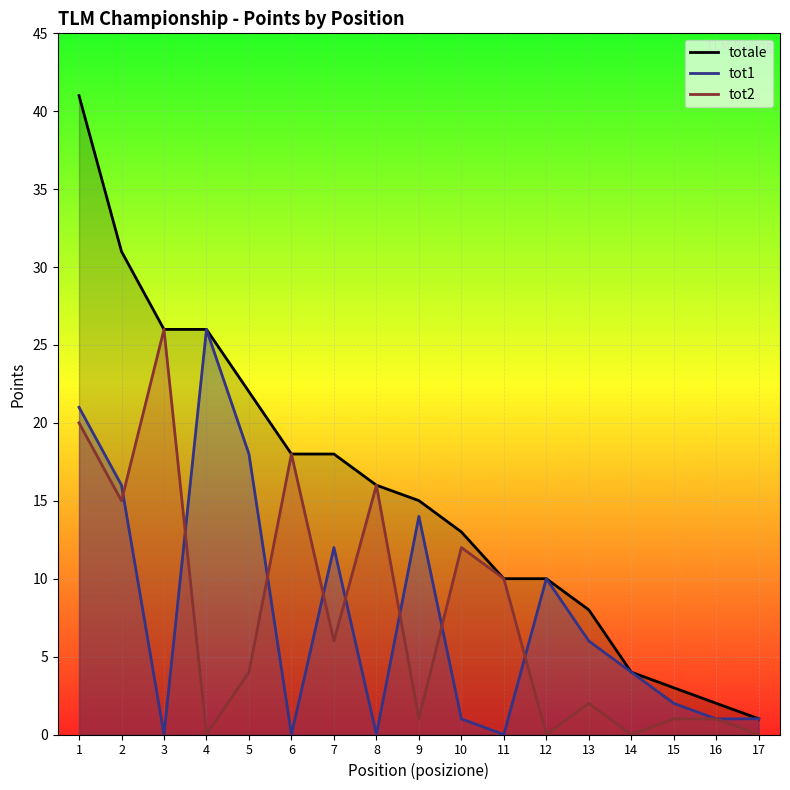

Which category has the lowest value in the totale series?

17